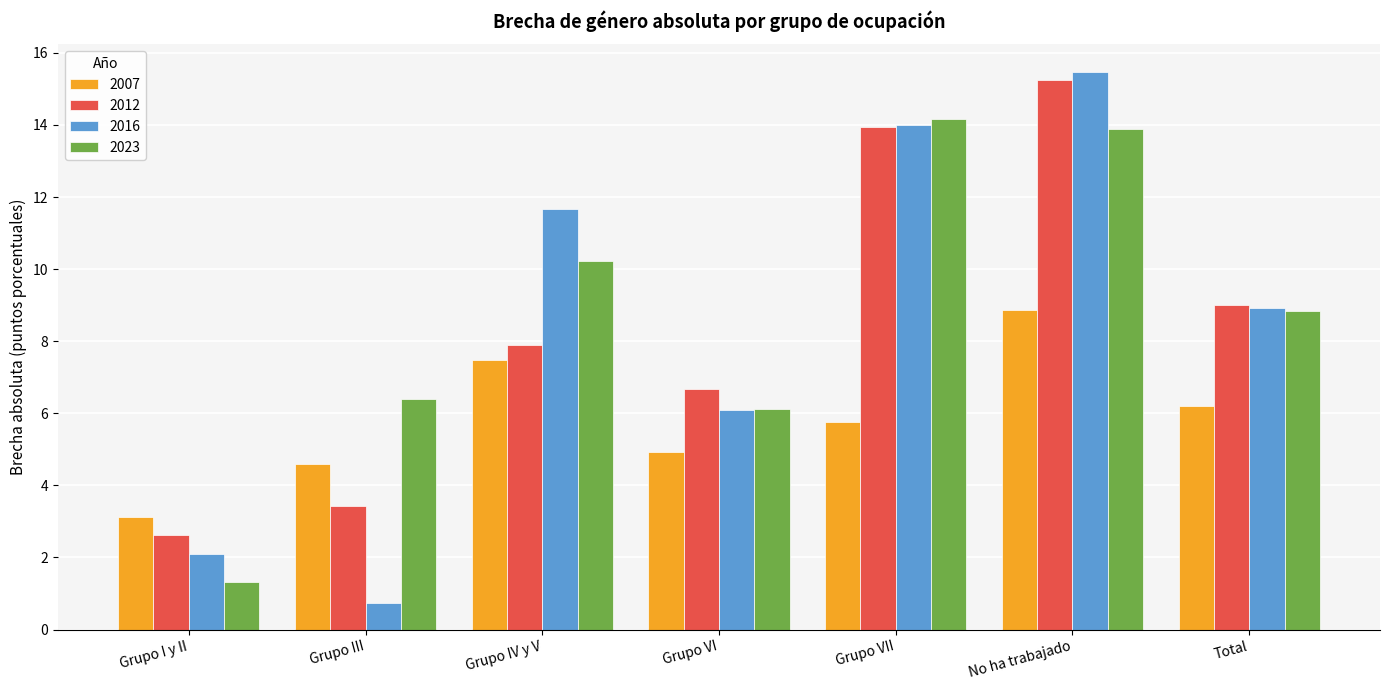

What is the average value of the 2023 series?

8.7